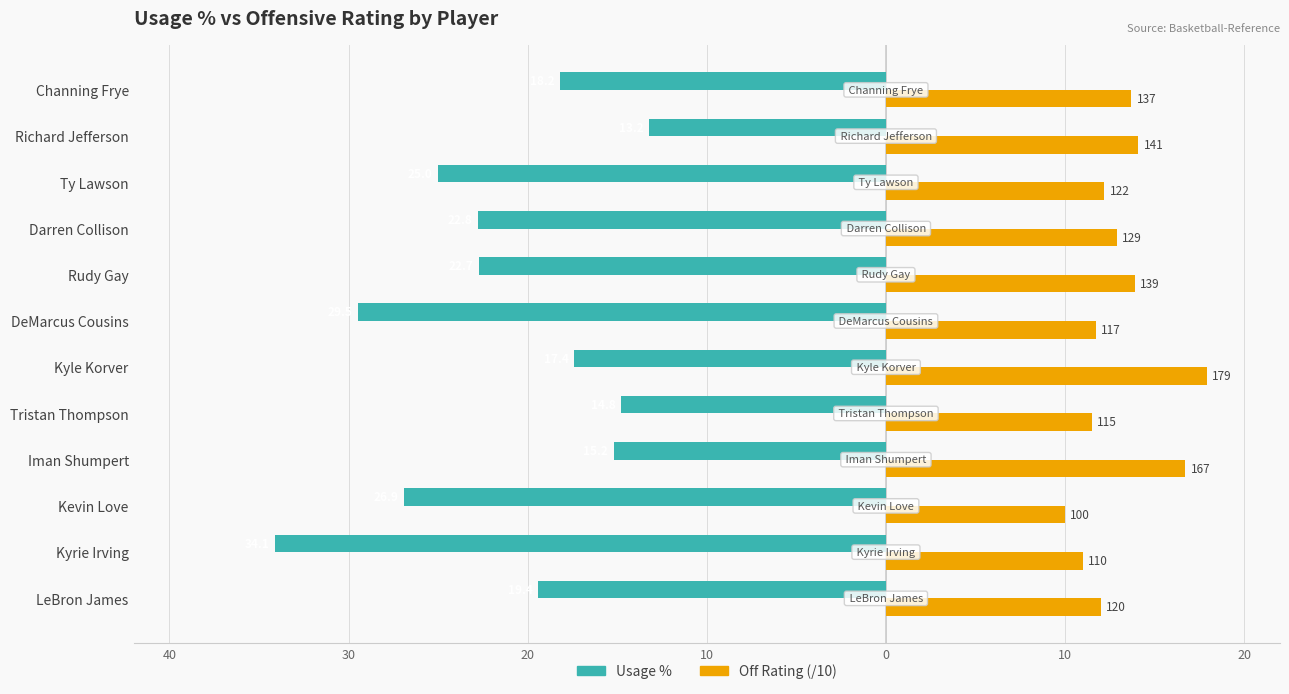

What are all the series names shown in the legend?

Usage %, Off Rating (/10)